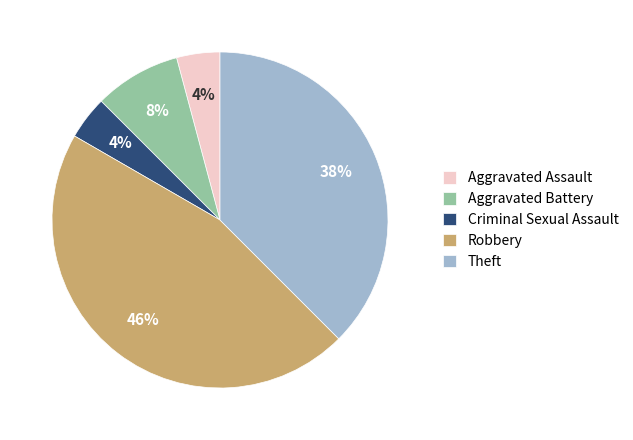

Count the number of slices in the pie.

5